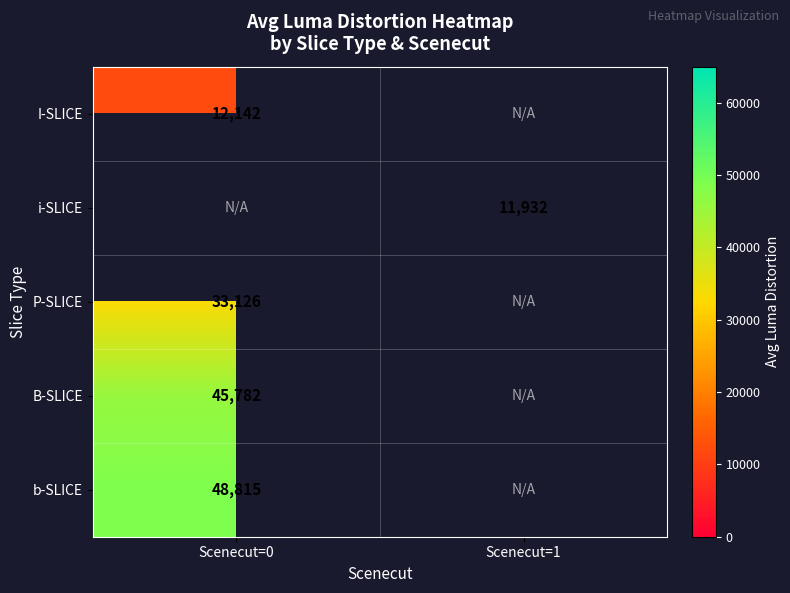

True or false: i-SLICE has a value of 11932.5 at Scenecut=1.

True